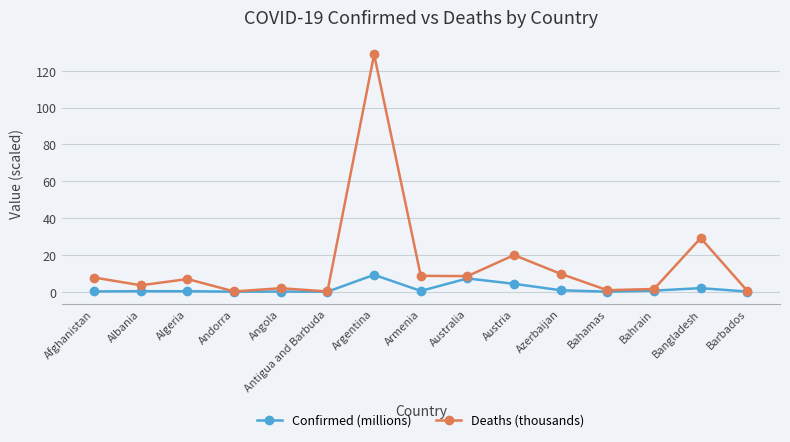

At which label is Deaths (thousands) closest to 64?

Bangladesh